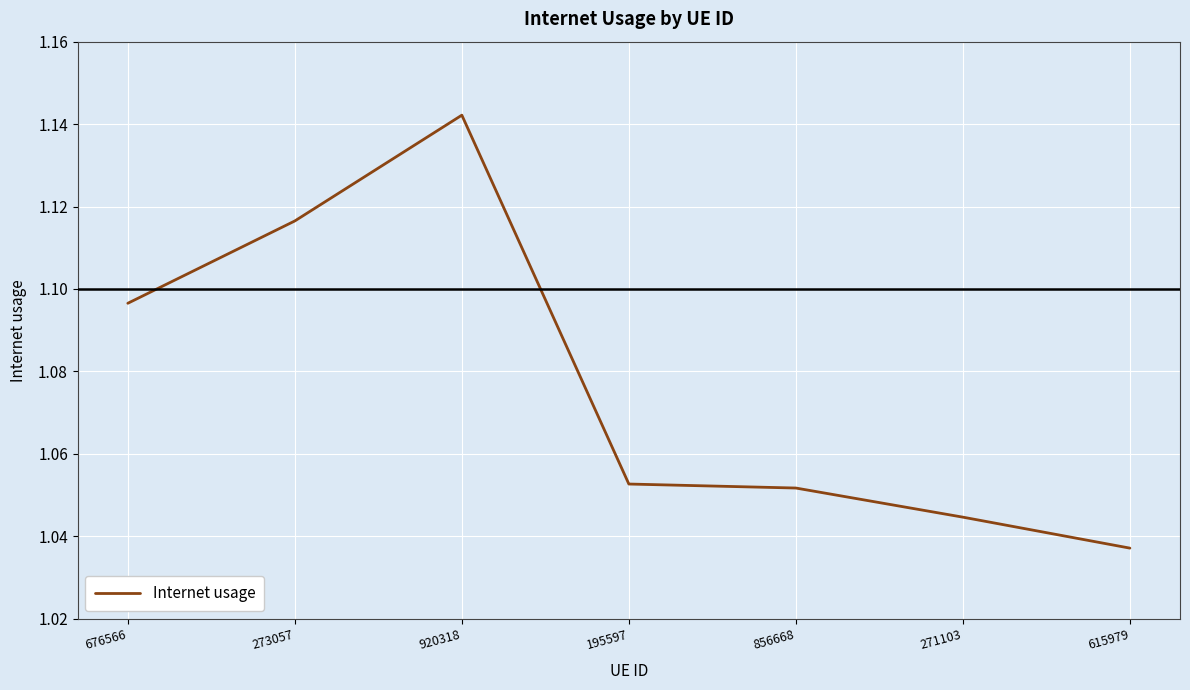

Count the number of categories in the chart.

7